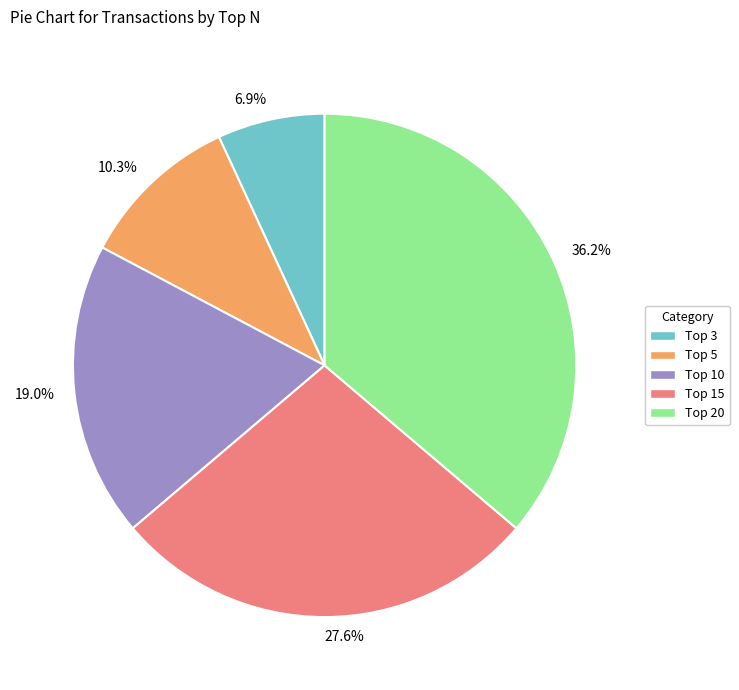

Count the number of slices in the pie.

5